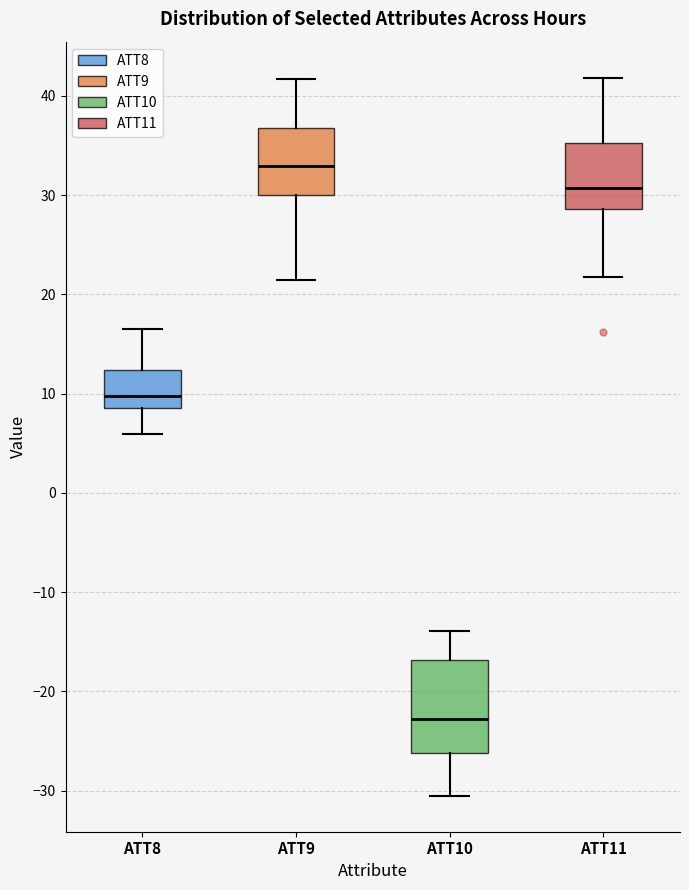

Reading left to right, read every box against the y-axis: the position of its median line, the range the box covers, and the ends of its whiskers. The values are not printed on the chart, so give them approximately, as read against the axis.

ATT8: median 10, box 9 to 12, whiskers 6 to 16
ATT9: median 33, box 30 to 37, whiskers 21 to 42
ATT10: median -23, box -26 to -17, whiskers -31 to -14
ATT11: median 31, box 29 to 35, whiskers 22 to 42